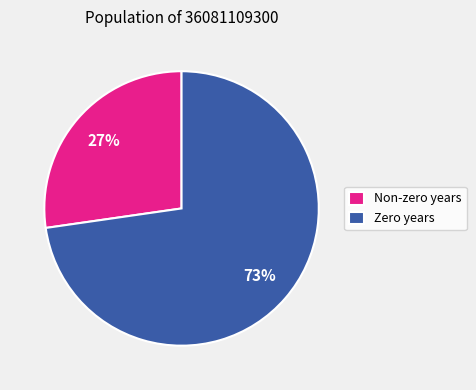

Is it true that Non-zero years is 27% of the pie?

True